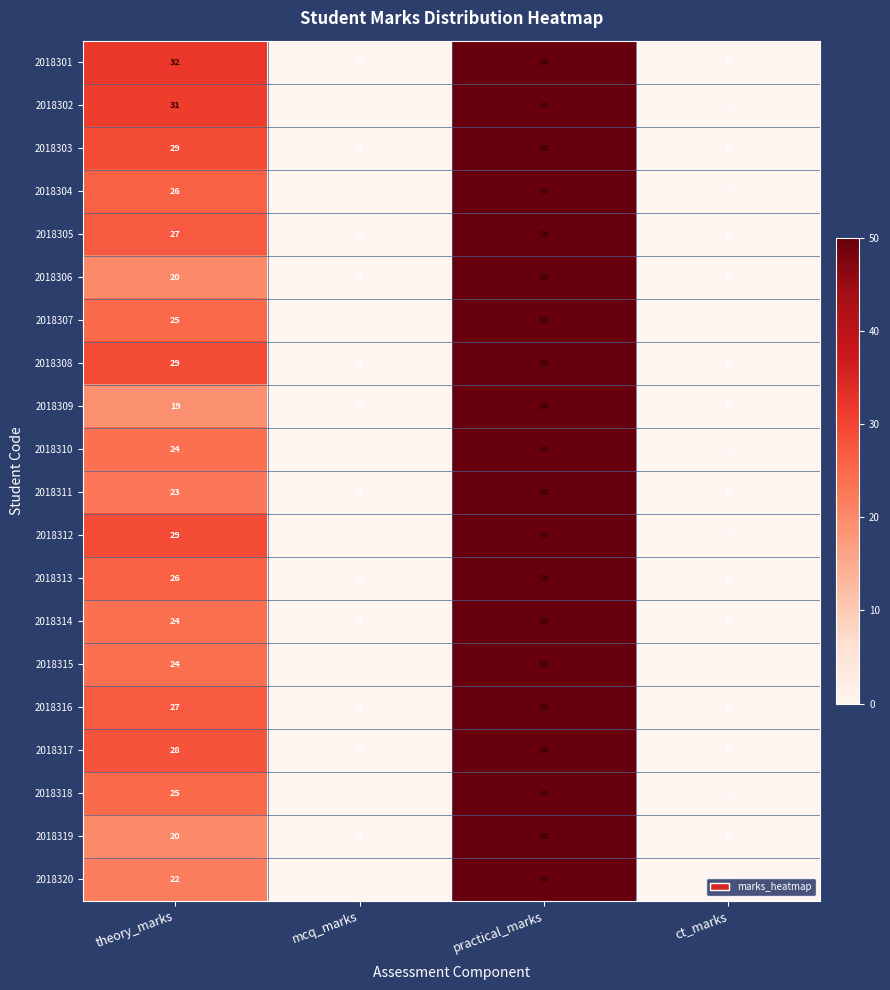

Count the number of data series in this chart.

20